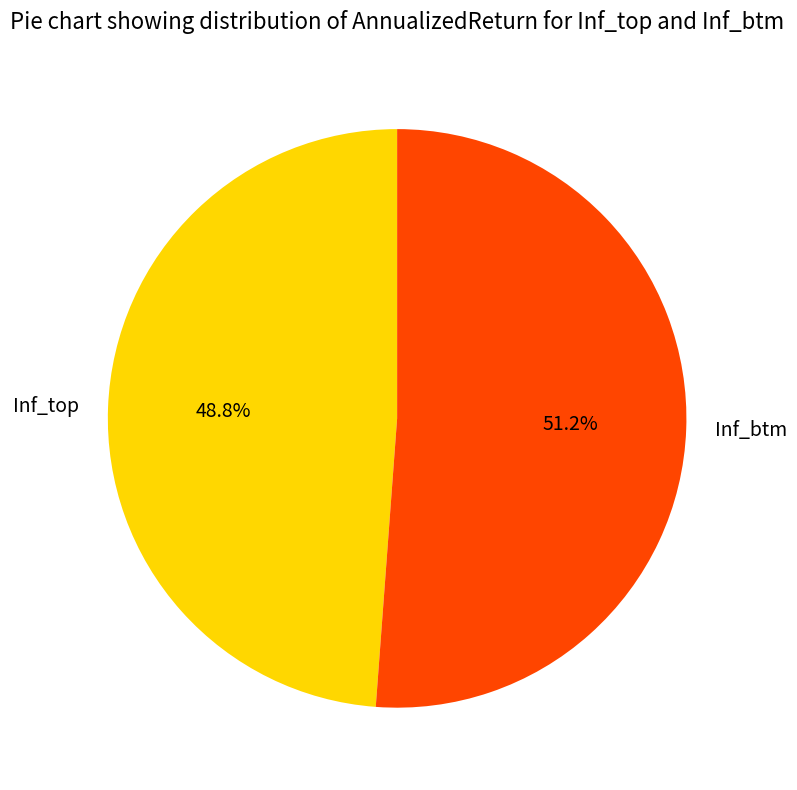

What portion of the pie excludes Inf_btm?

48.8%